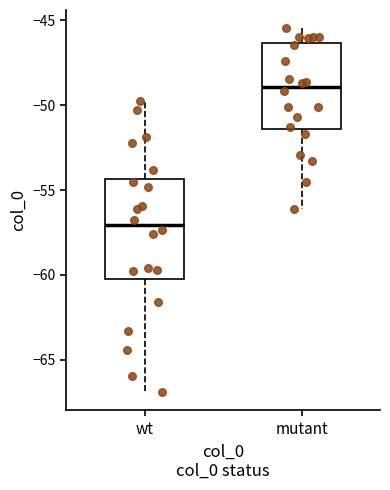

Which box has the lowest median line?

wt